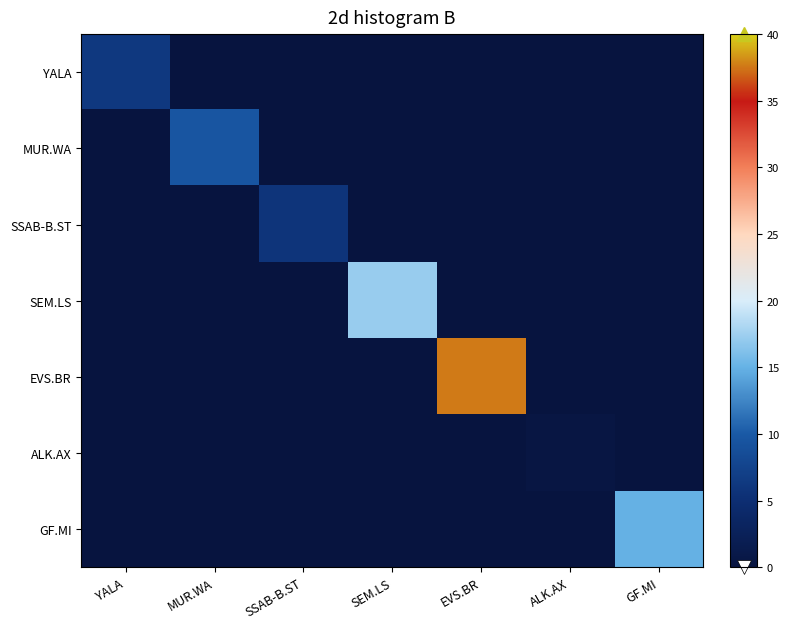

What is the total value across all series at SEM.LS?

17.2